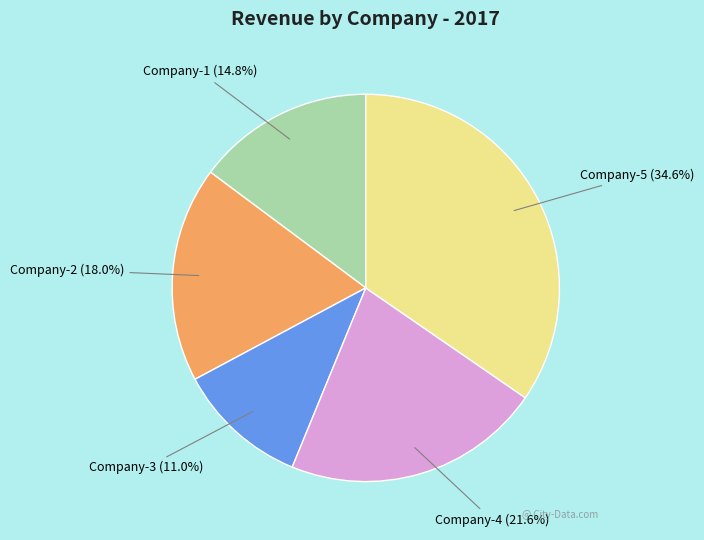

How many segments does this pie chart have?

5